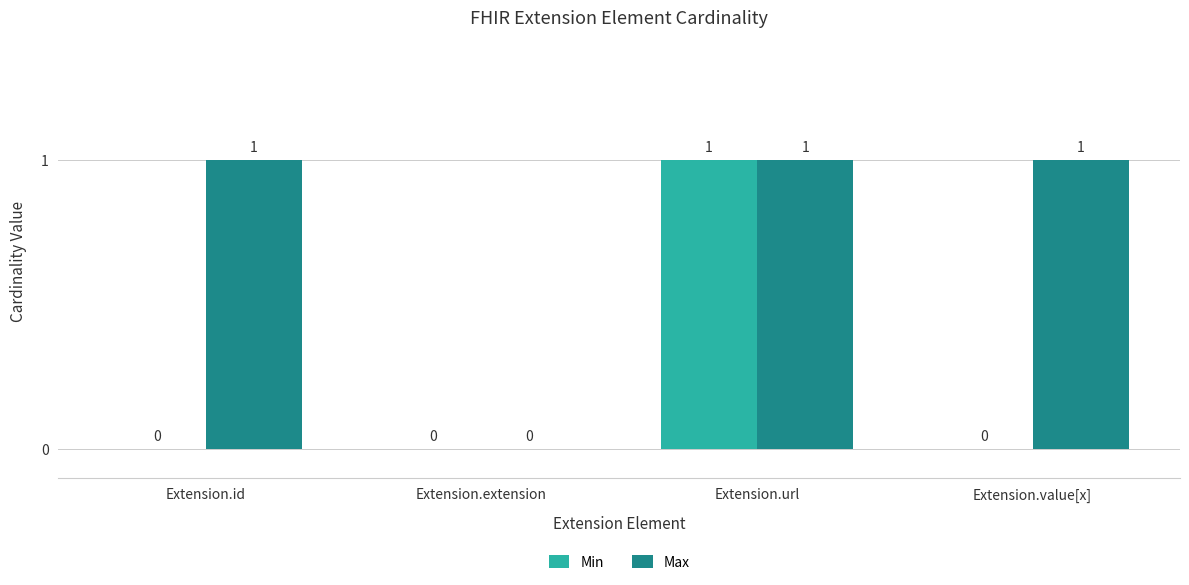

The Min series shows 0 at Extension.value[x]. True or false?

True